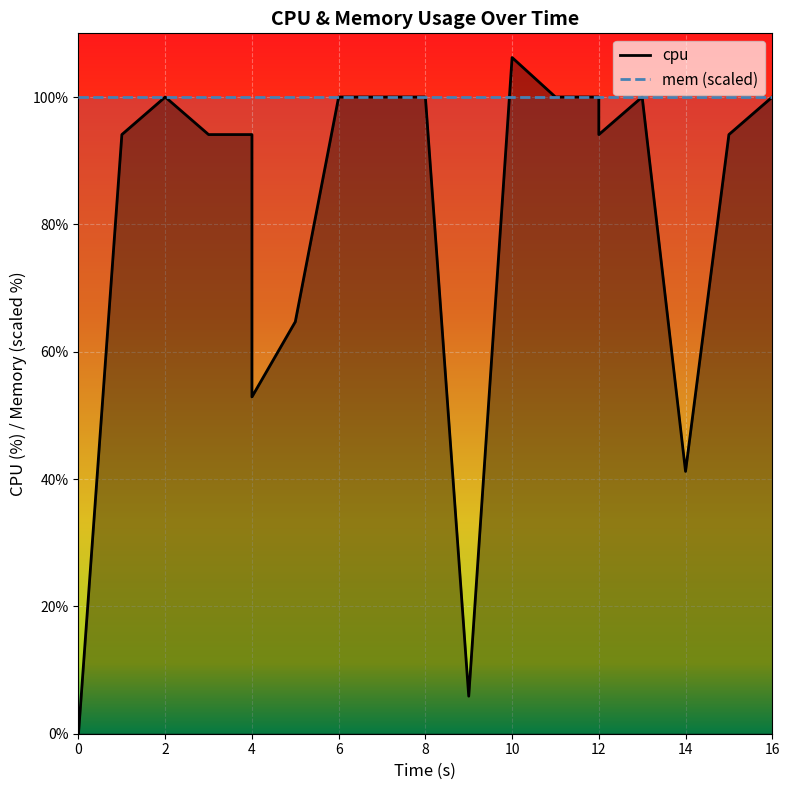

Between 12 and 16, which series saw the biggest shift?

cpu_line